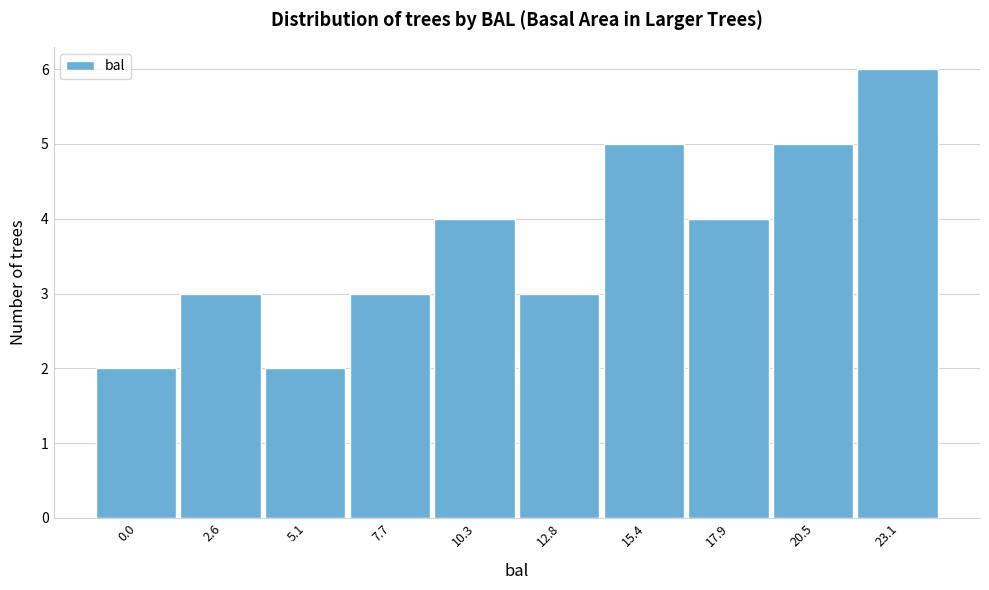

Reading right to left, transcribe all the data shown in this chart.

6	5	4	5	3	4	3	2	3	2